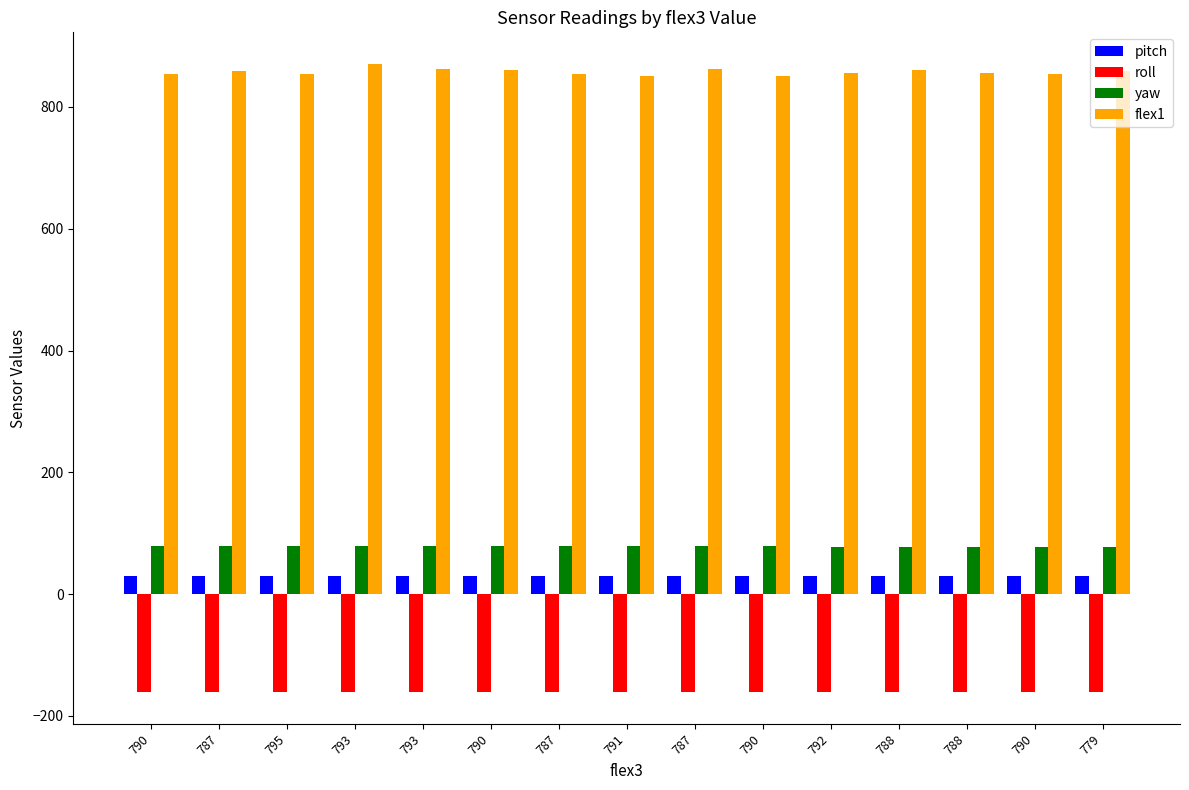

Which label corresponds to the smallest value in the chart?

787